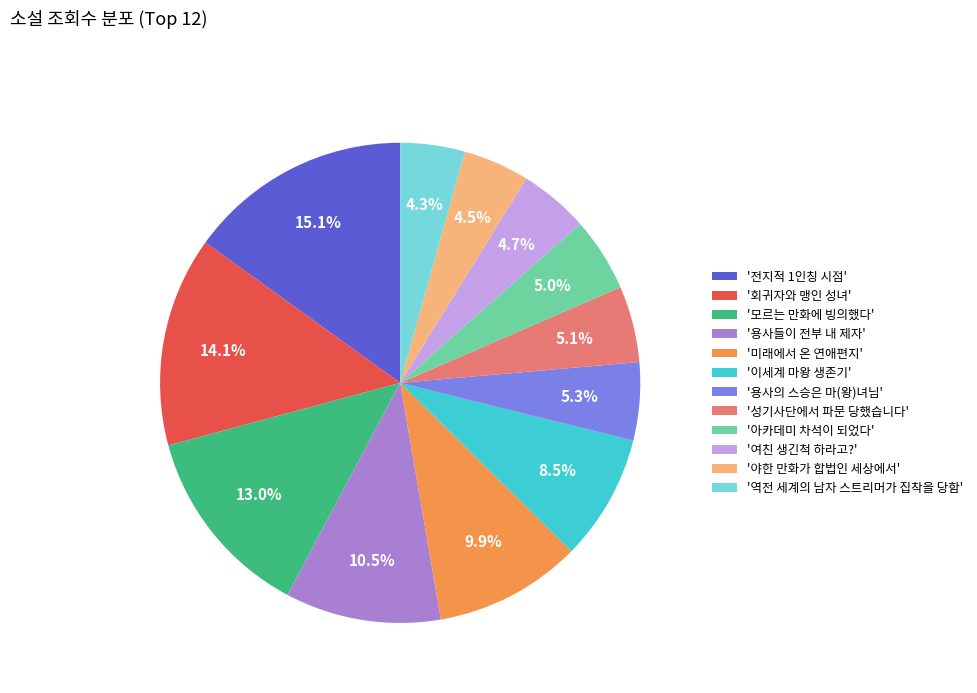

How much of the chart is everything except '여친 생긴척 하라고?'?

95.3%